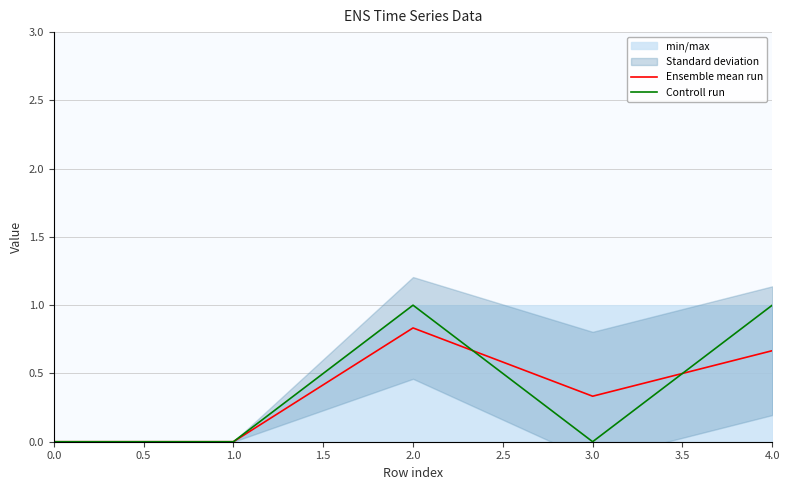

The Ensemble mean run series shows 0.2 at 4.0. True or false?

False